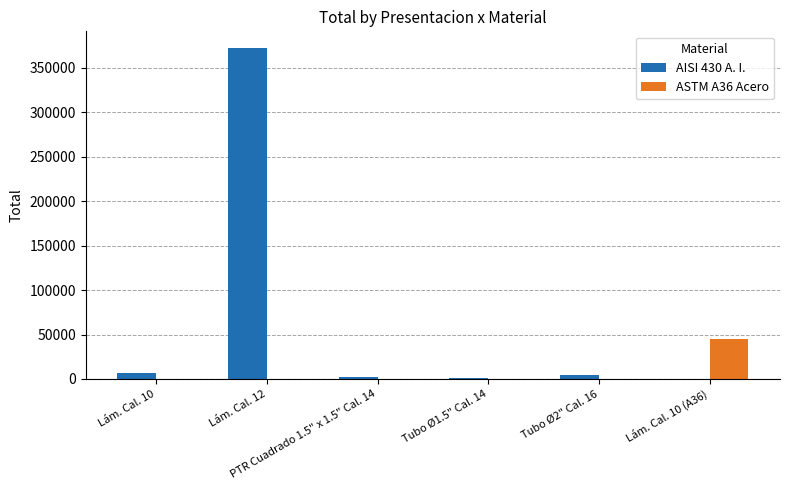

What is the greatest value displayed?

372544.3